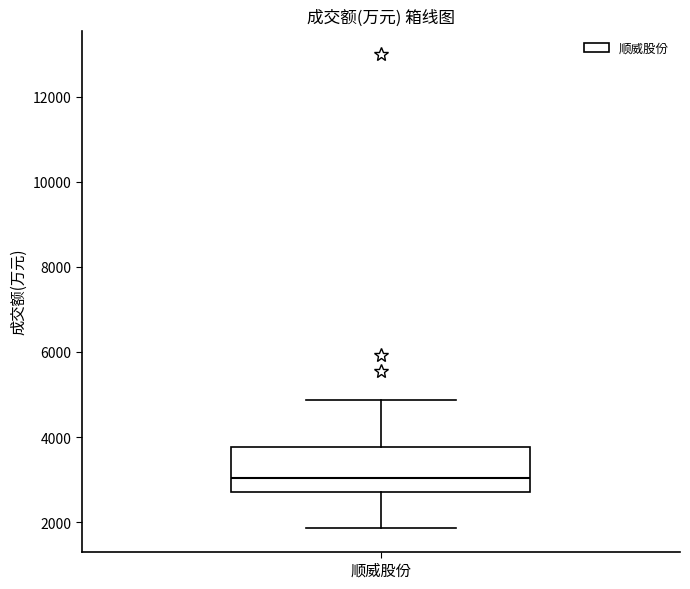

Where does the lower whisker of the box for 顺威股份 end on the y-axis? The values are not printed on the chart, so give them approximately, as read against the axis.

1800